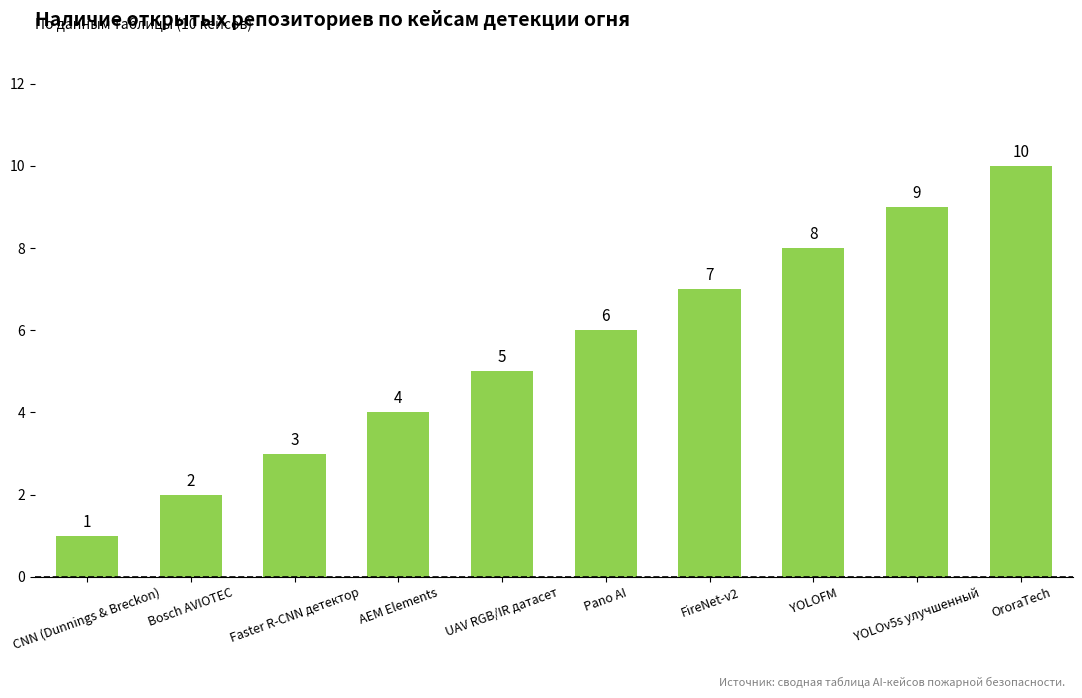

How many data points does each series have?

10